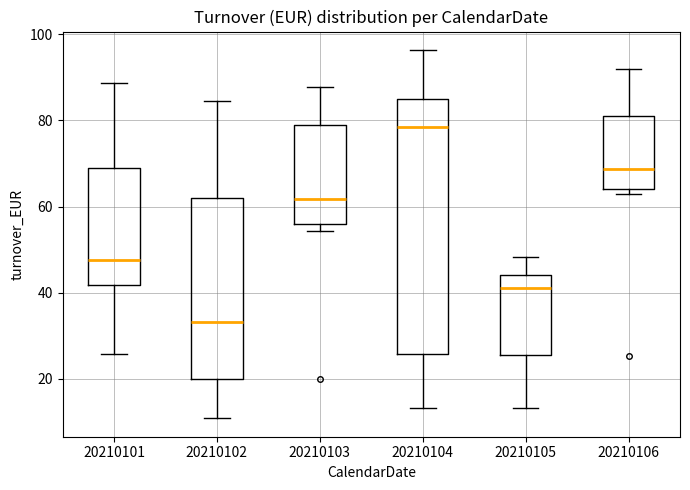

Reading left to right, transcribe this box plot: for each box, give where its median line is, the range the box spans, and where its two whiskers end, as read against the y-axis. The values are not printed on the chart, so give them approximately, as read against the axis.

20210101: median 48, box 42 to 70, whiskers 26 to 88
20210102: median 34, box 20 to 62, whiskers 10 to 84
20210103: median 62, box 56 to 80, whiskers 54 to 88
20210104: median 78, box 26 to 84, whiskers 14 to 96
20210105: median 42, box 26 to 44, whiskers 14 to 48
20210106: median 68, box 64 to 82, whiskers 62 to 92